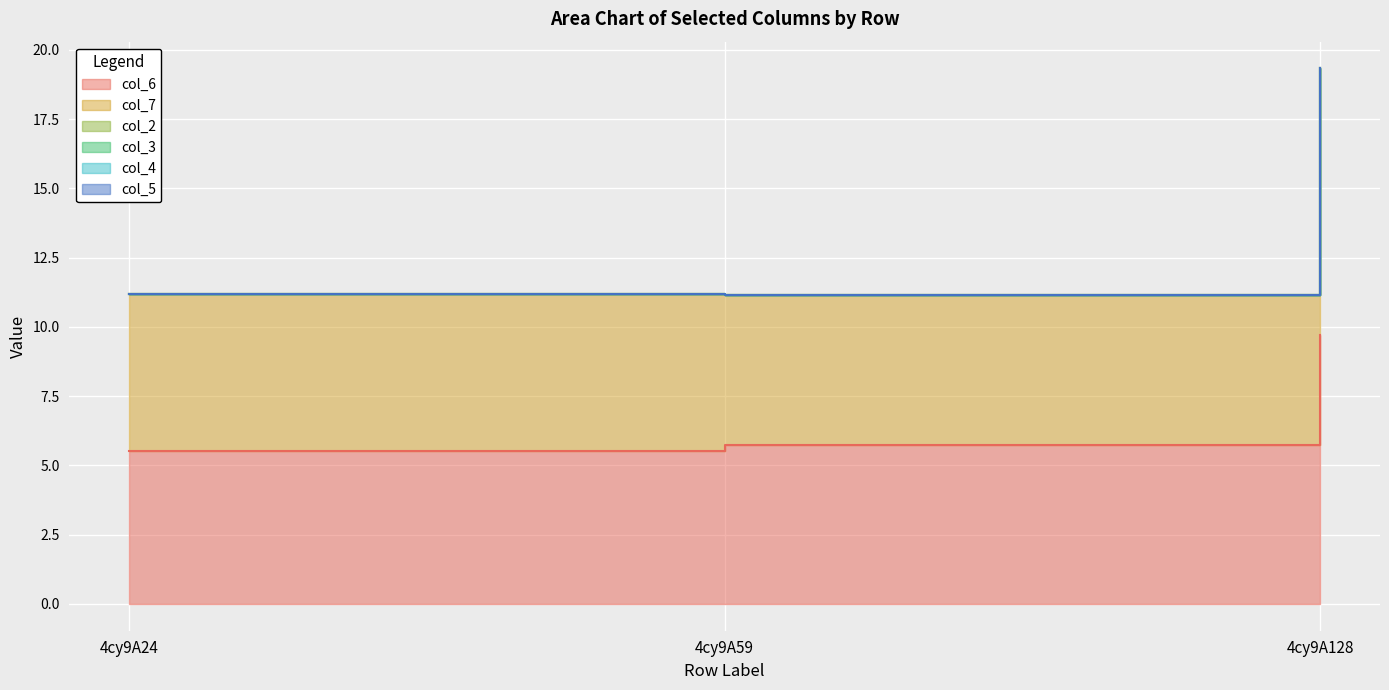

Count the number of categories in the chart.

3